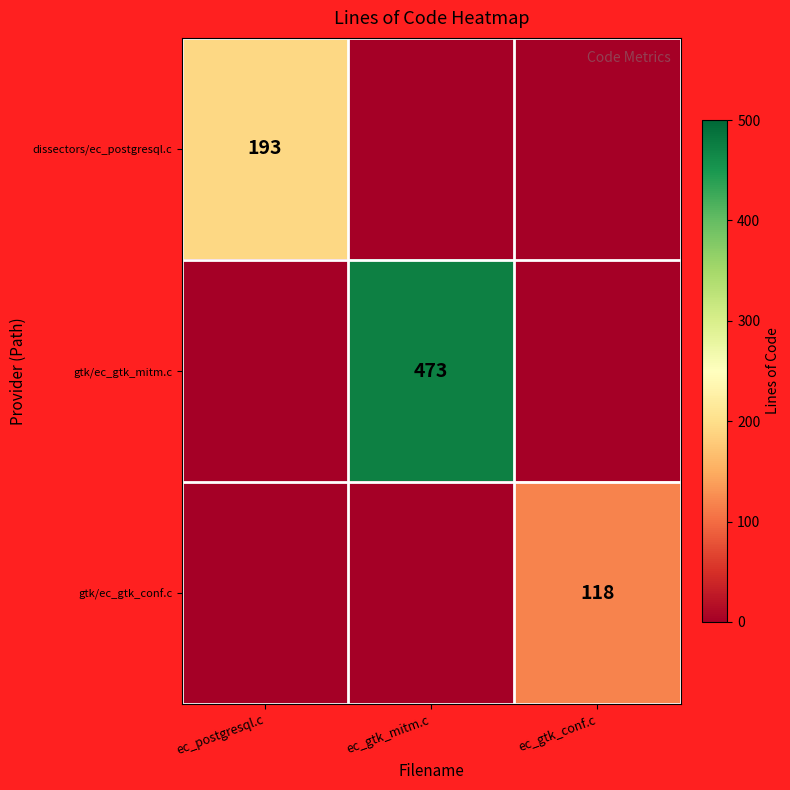

True or false: gtk/ec_gtk_conf.c has a value of 118 at ec_gtk_conf.c.

True